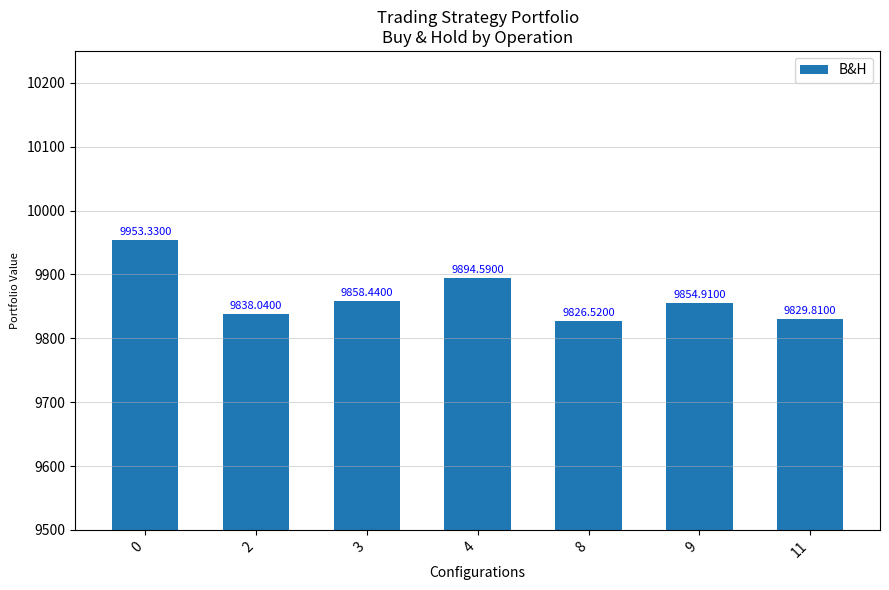

How many values exceed 9854?

4